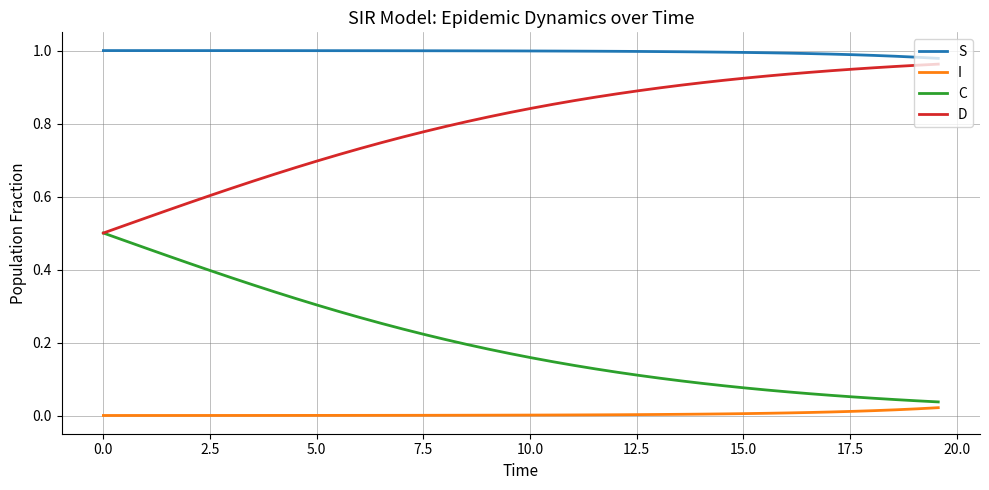

True or false: S and I intersect in this chart.

False